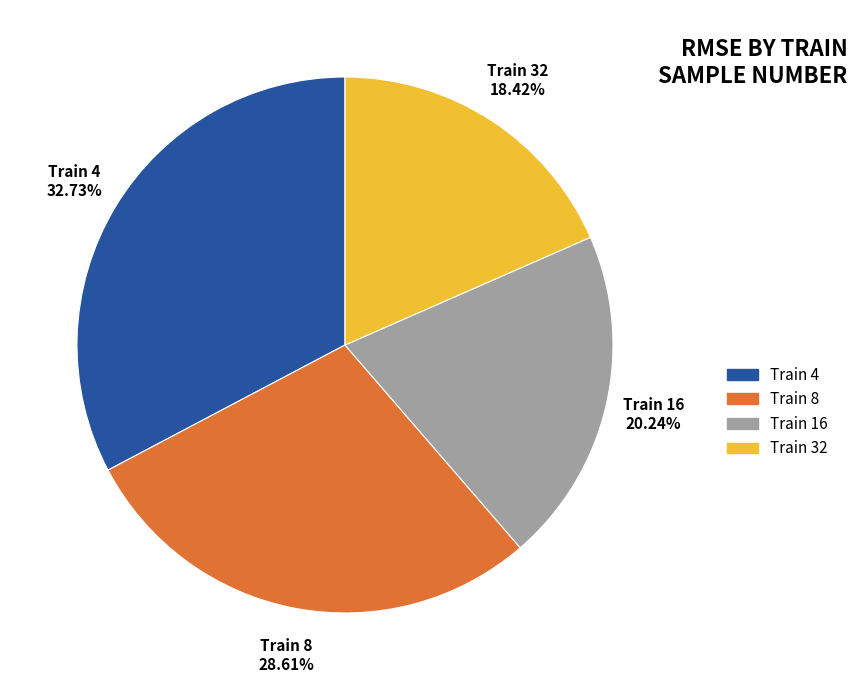

How many slices are in this pie chart?

4